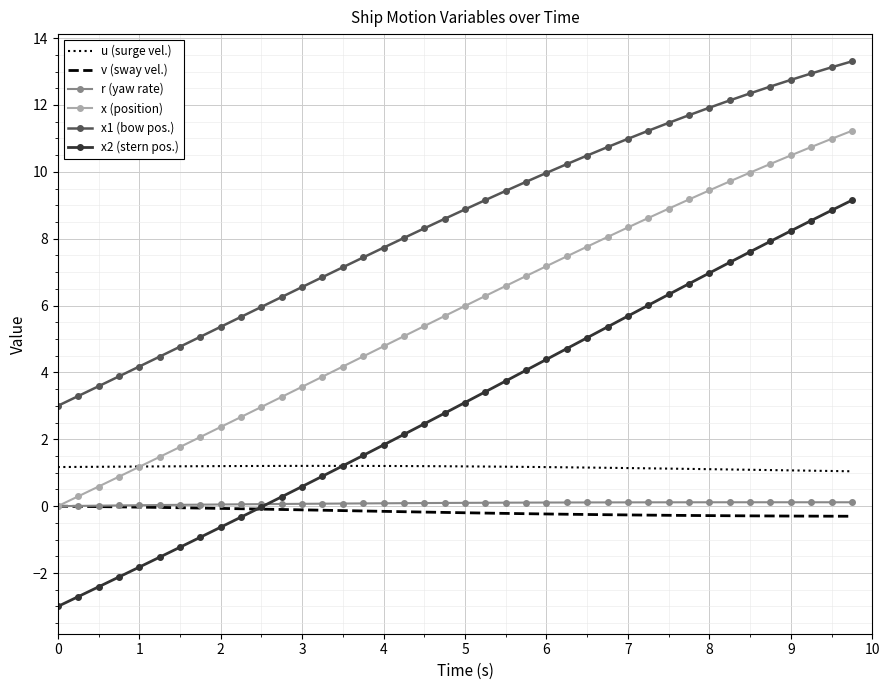

What is the lowest value of the u (surge vel.) series?

1.0